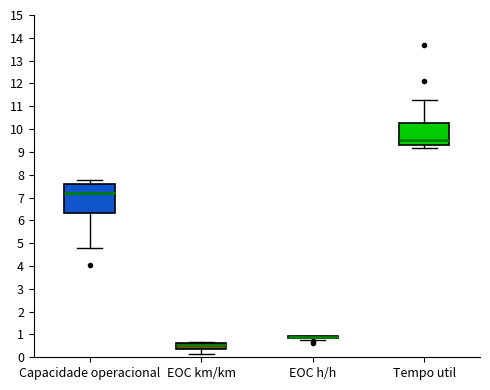

Reading left to right, transcribe this box plot: for each box, give where its median line is, the range the box spans, and where its two whiskers end, as read against the y-axis. The values are not printed on the chart, so give them approximately, as read against the axis.

Capacidade operacional: median 7.2, box 6.3 to 7.6, whiskers 4.8 to 7.8
EOC km/km: median 0.5, box 0.4 to 0.6, whiskers 0.2 to 0.7
EOC h/h: box collapsed to a line at 0.9, whiskers 0.8 to 0.9
Tempo util: median 9.5, box 9.3 to 10.3, whiskers 9.2 to 11.3